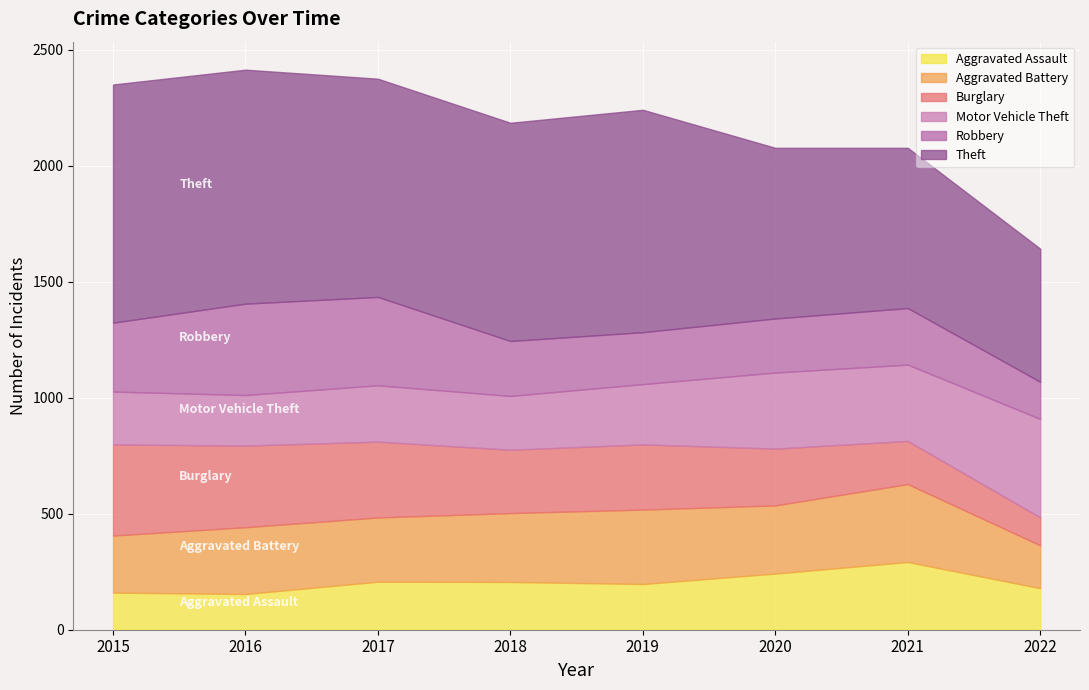

What is the value of the Robbery point at the 1st from the left?

297